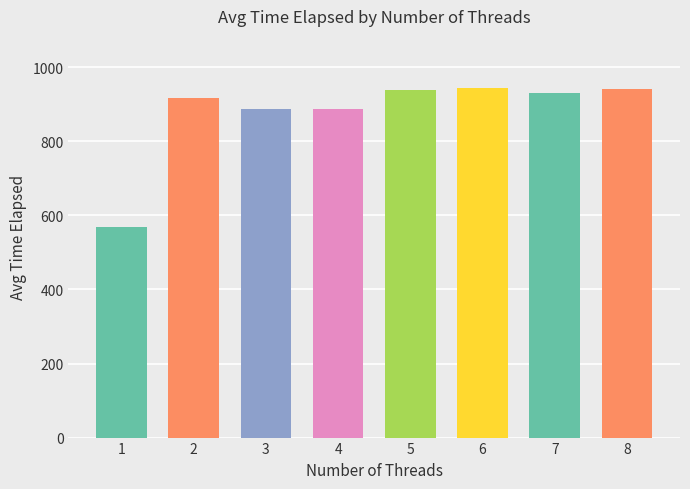

What is the maximum value shown in the chart?

943.4